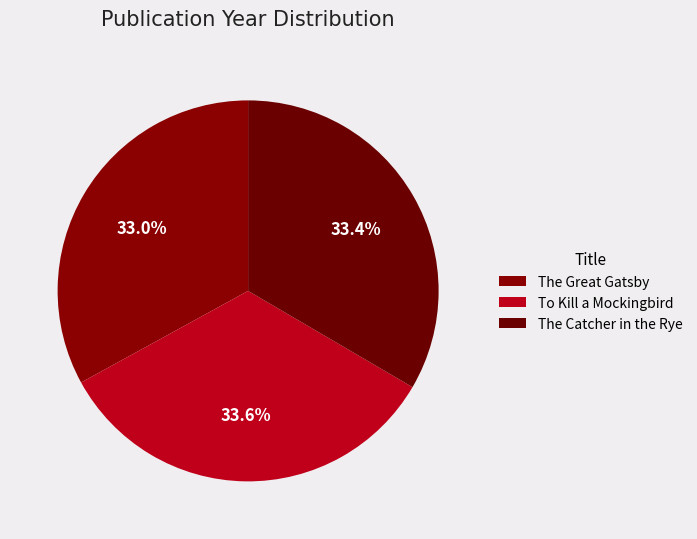

True or false: The Great Gatsby accounts for 27% of the total.

False